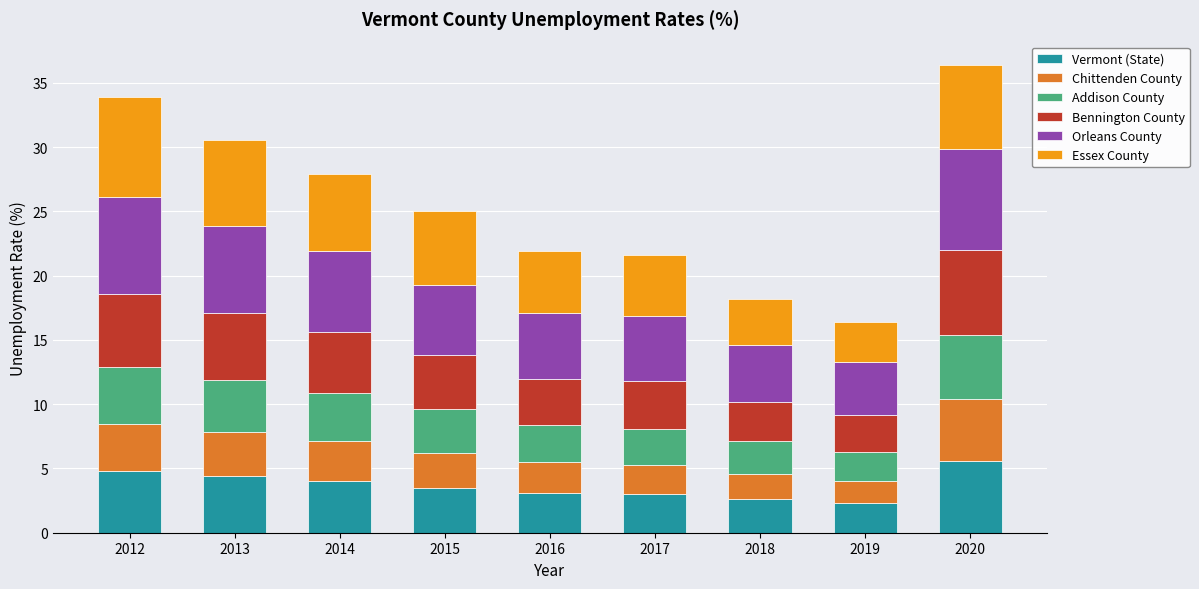

Is it true that Vermont (State) equals 3.5 at 2015?

True